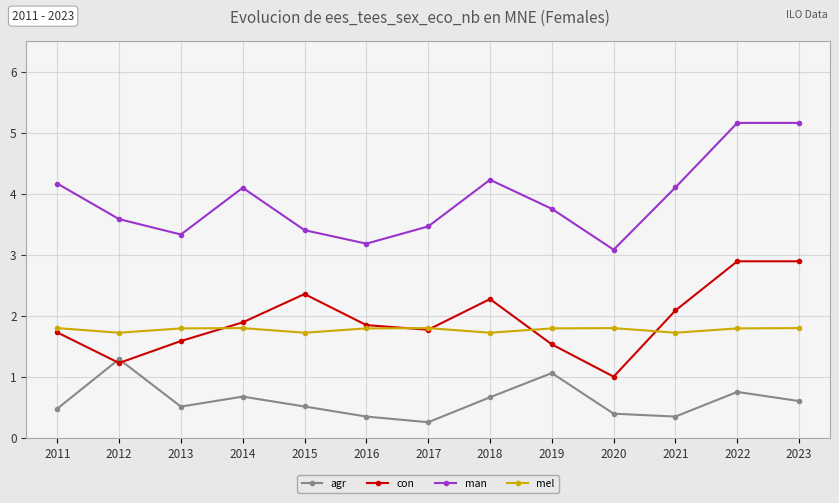

What value does the man series have at 2019?

3.8